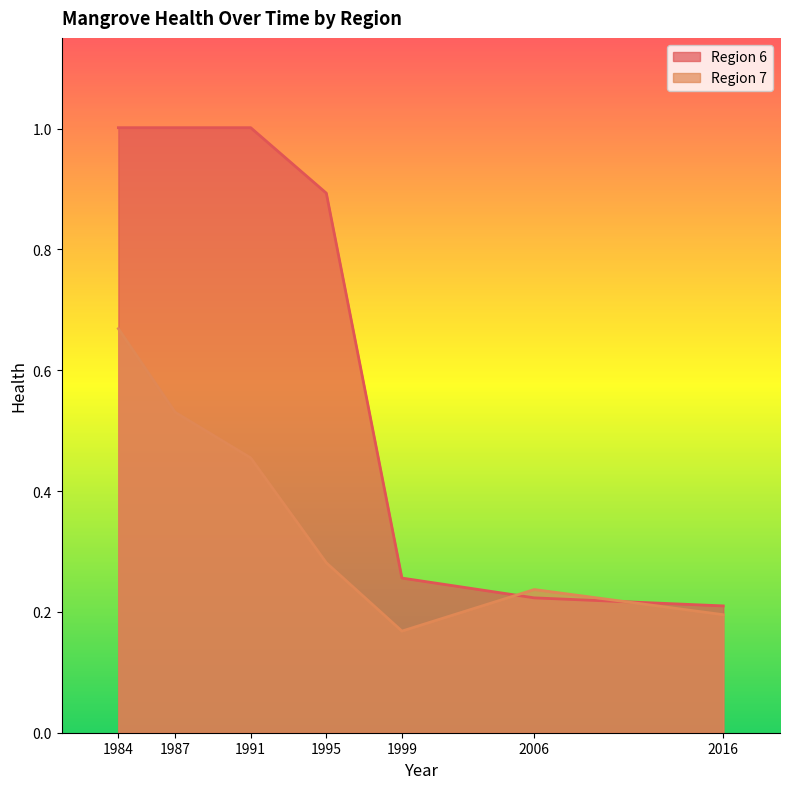

Rank the categories by Region 7 value from lowest to highest.

1999, 2016, 2006, 1995, 1991, 1987, 1984